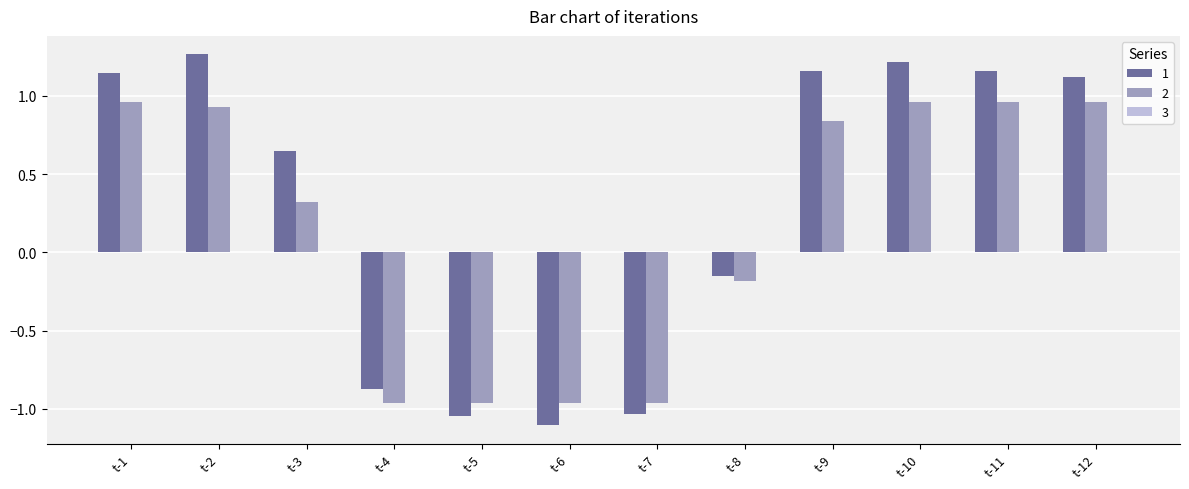

Which category has the lowest value across all series?

t-6